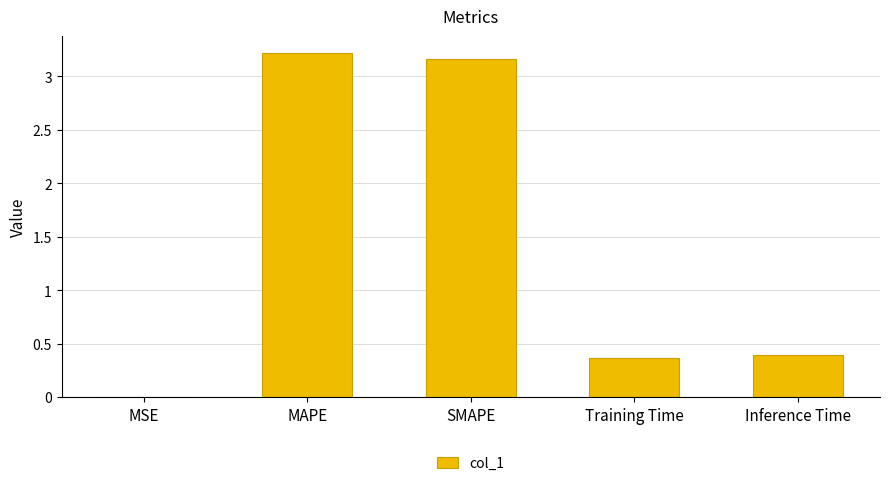

How many distinct data groups are displayed?

1